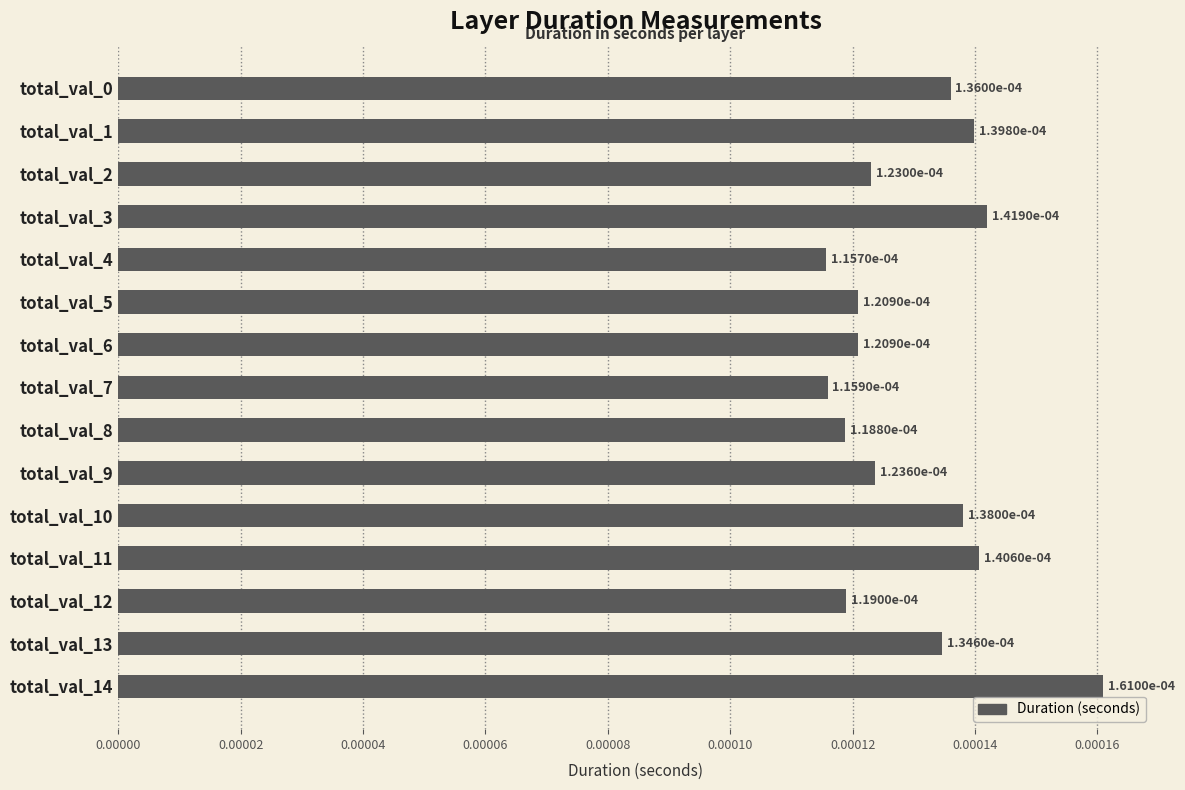

Count the values in the range 0 to 1.

15